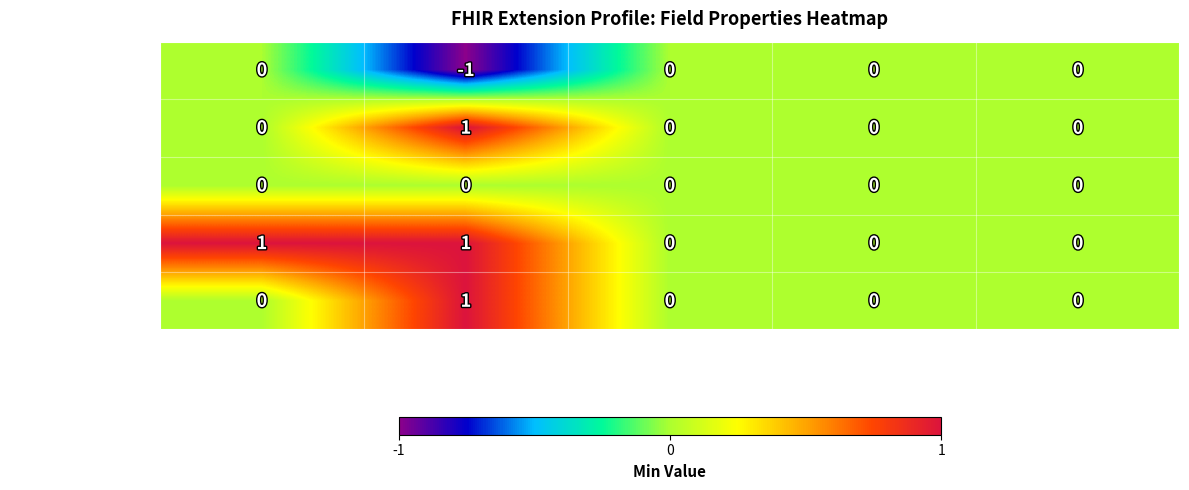

Reading right to left, extract all data points from this chart.

Extension: 0	0	0	-1	0
Extension.id: 0	0	0	1	0
Extension.extension: 0	0	0	0	0
Extension.url: 0	0	0	1	1
Extension.value[x]: 0	0	0	1	0